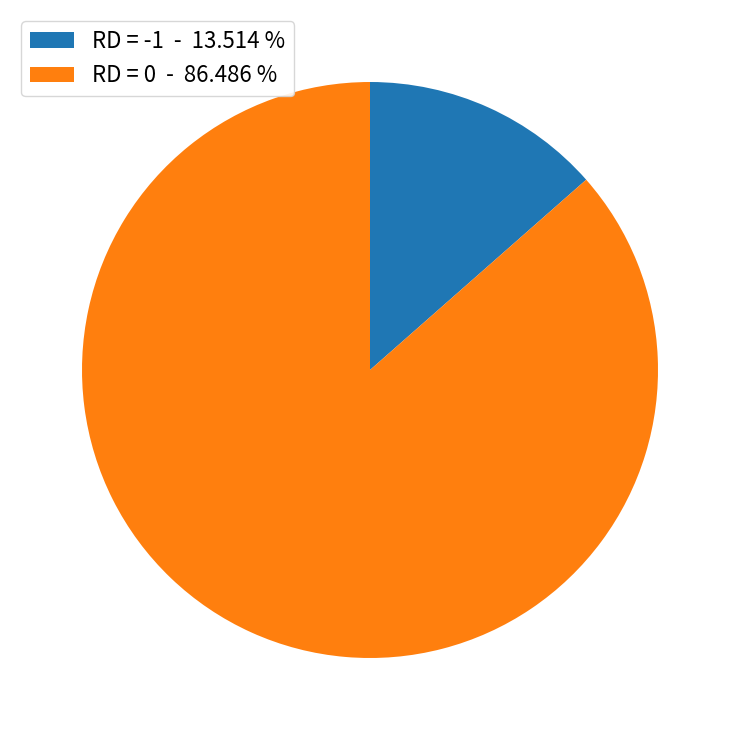

Is it true that RD = -1 is 14% of the pie?

True